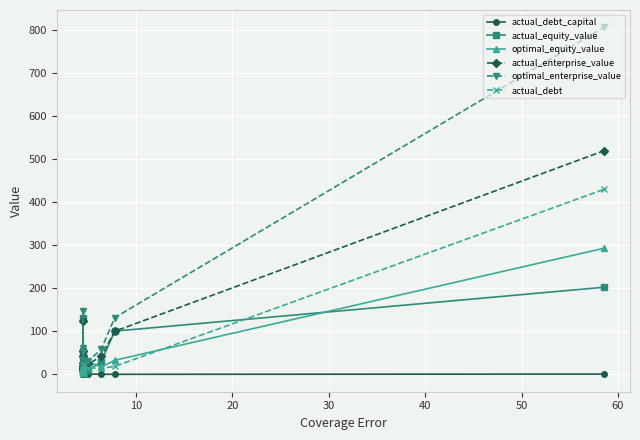

List the series in order of their peak value, highest first.

optimal_enterprise_value, actual_enterprise_value, actual_debt, optimal_equity_value, actual_equity_value, actual_debt_capital